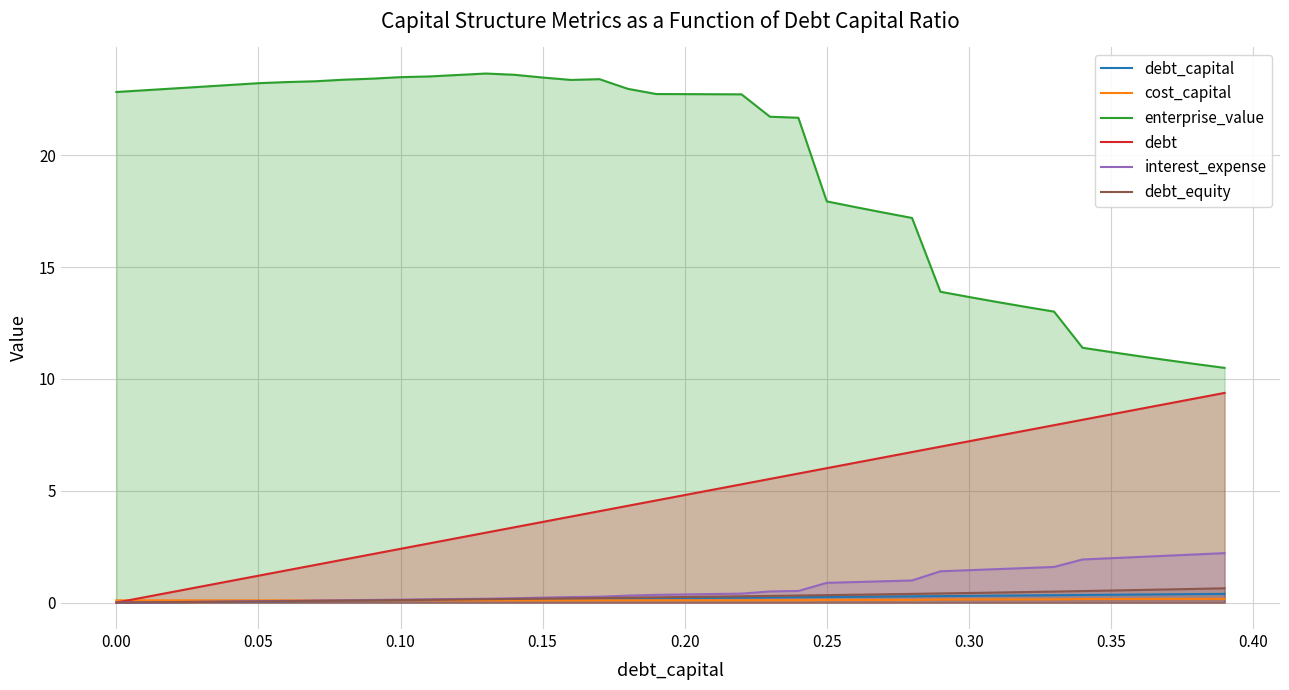

How many data points in debt are less than 4?

17